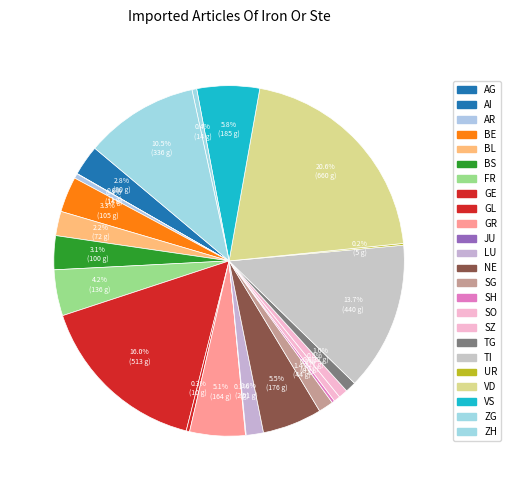

What is the change in value from JU to ZG?

+12